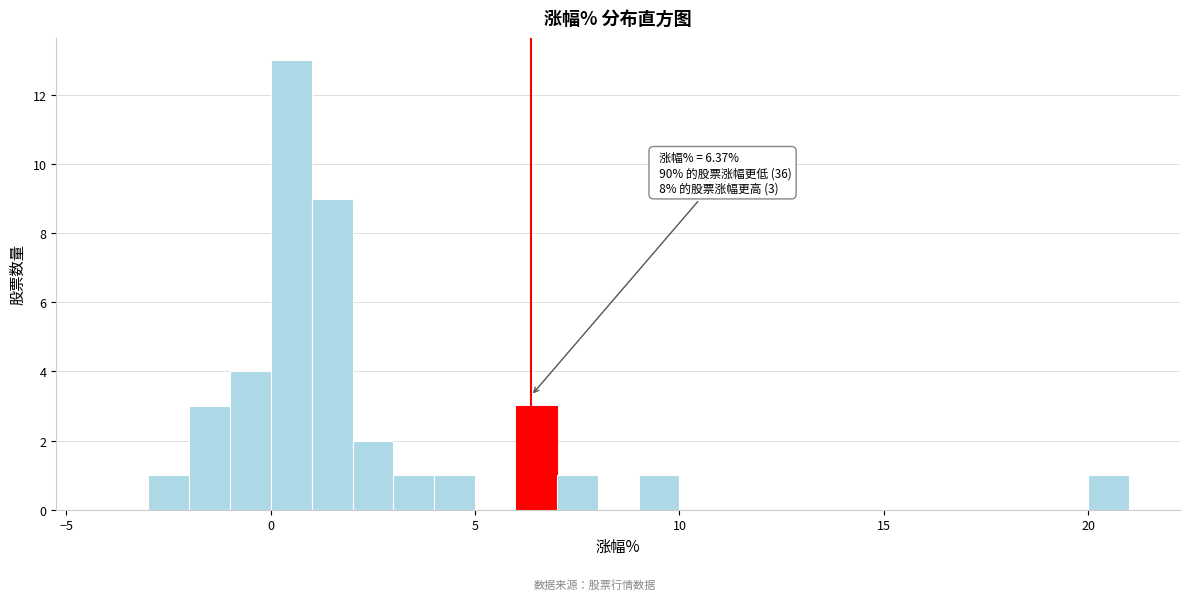

Around what value on the x-axis is the tallest bar? Give the approximate position of its centre, as read against the axis.

0.5